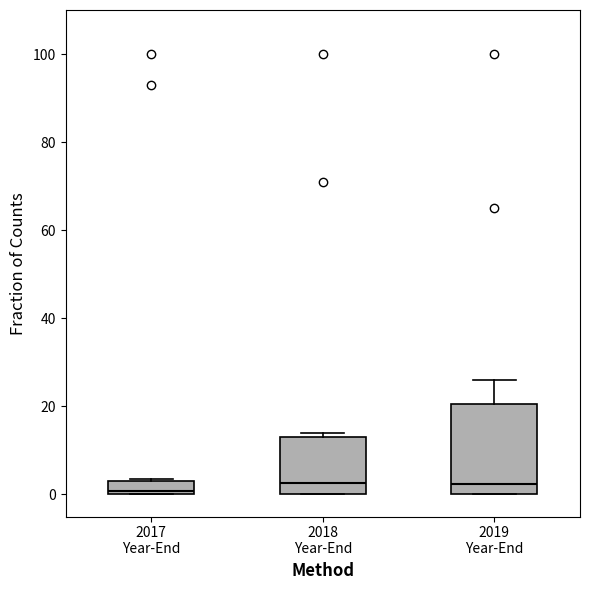

Where is the upper edge of the box for 2017 Year-End on the y-axis? The values are not printed on the chart, so give them approximately, as read against the axis.

2